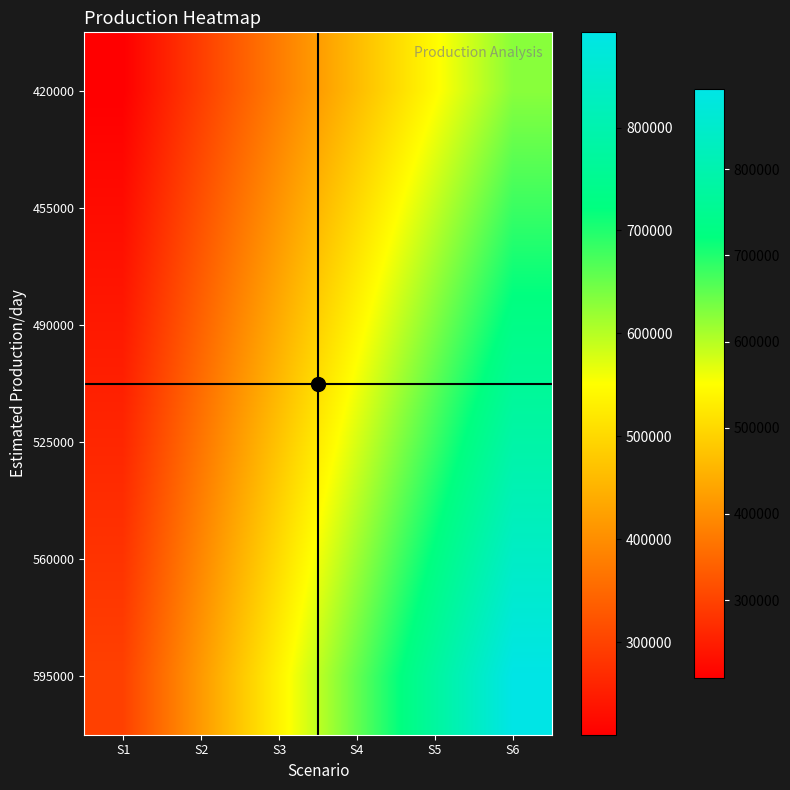

Between S2 and S4, which series saw the biggest shift?

595000